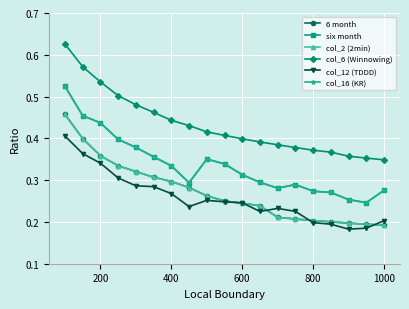

How many lines are shown in the chart?

6